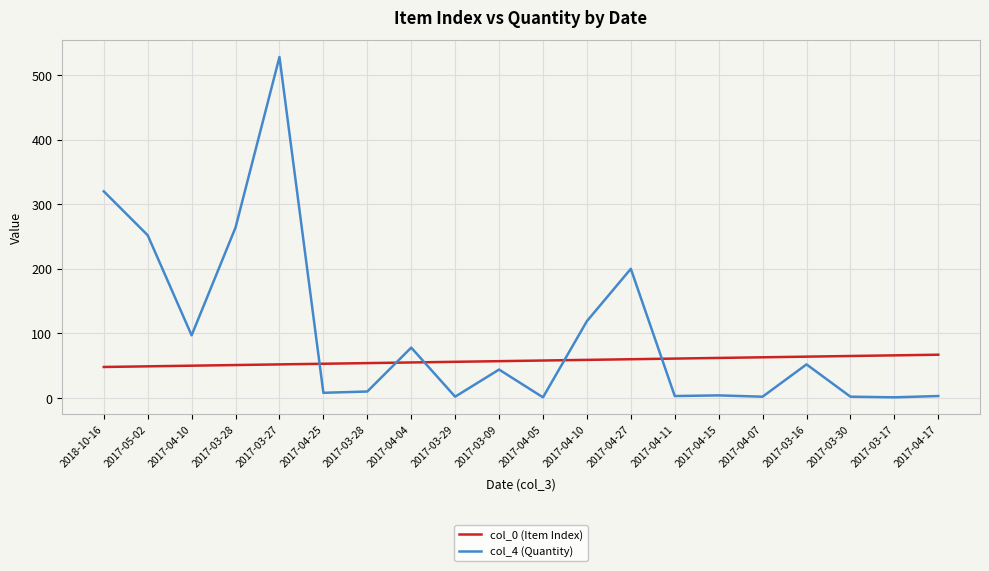

How many values in the col_4 (Quantity) series are below 44?

10